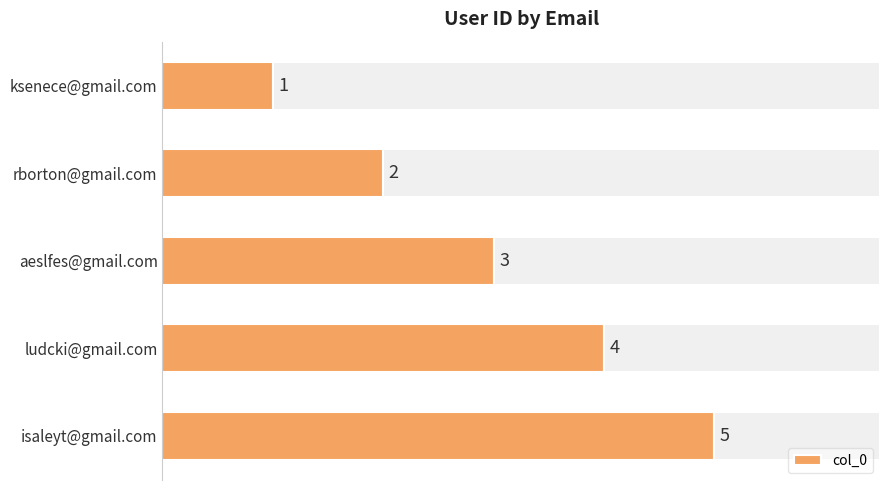

List the labels in order of col_0 value, smallest first.

ksenece@gmail.com, rborton@gmail.com, aeslfes@gmail.com, ludcki@gmail.com, isaleyt@gmail.com